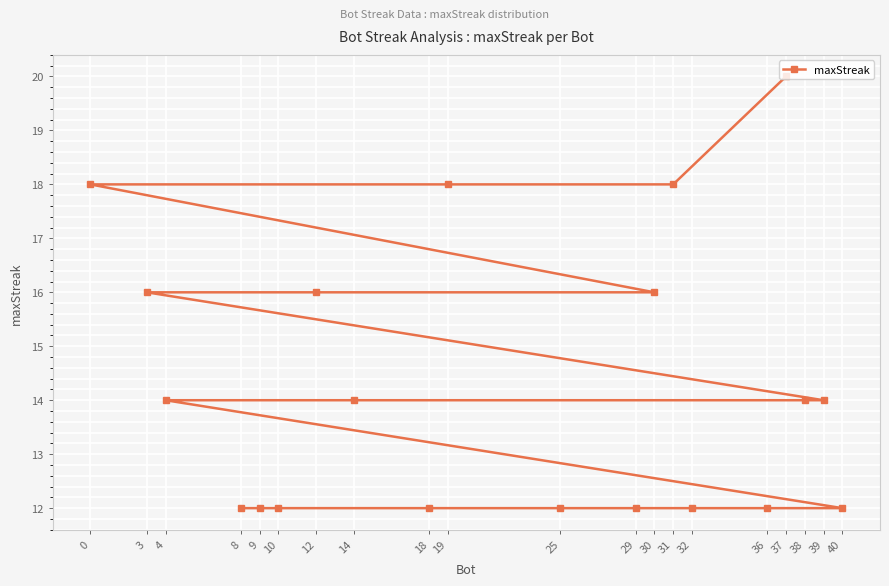

What is the difference between the second highest and minimum values?

6